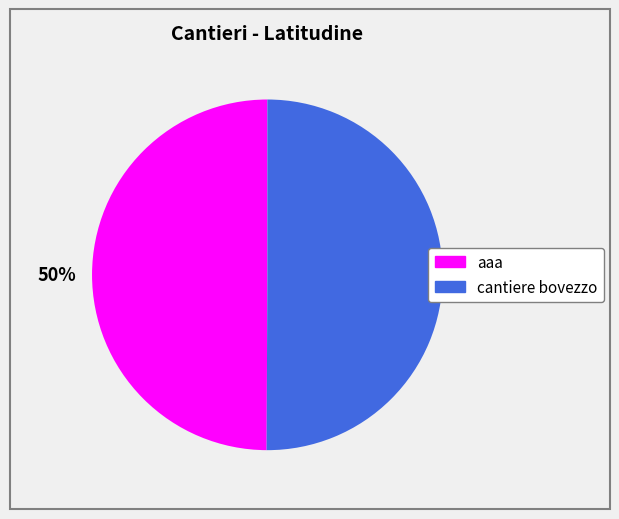

What percentage is the cantiere bovezzo slice, to the nearest percent?

50%